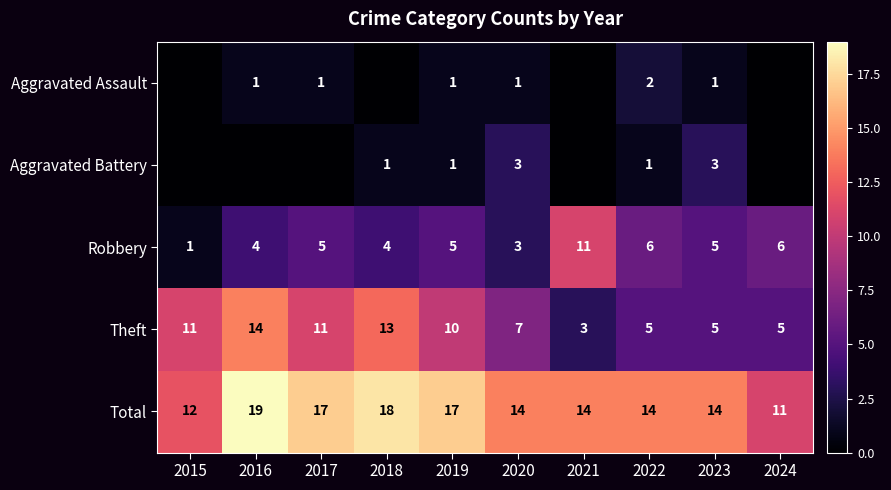

What is the greatest value displayed?

19